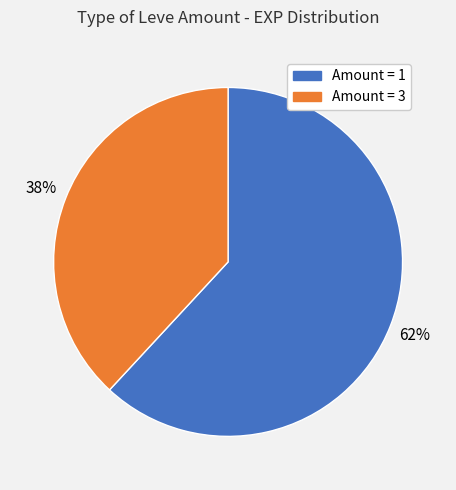

To the nearest percent, what is the average slice percentage?

50%